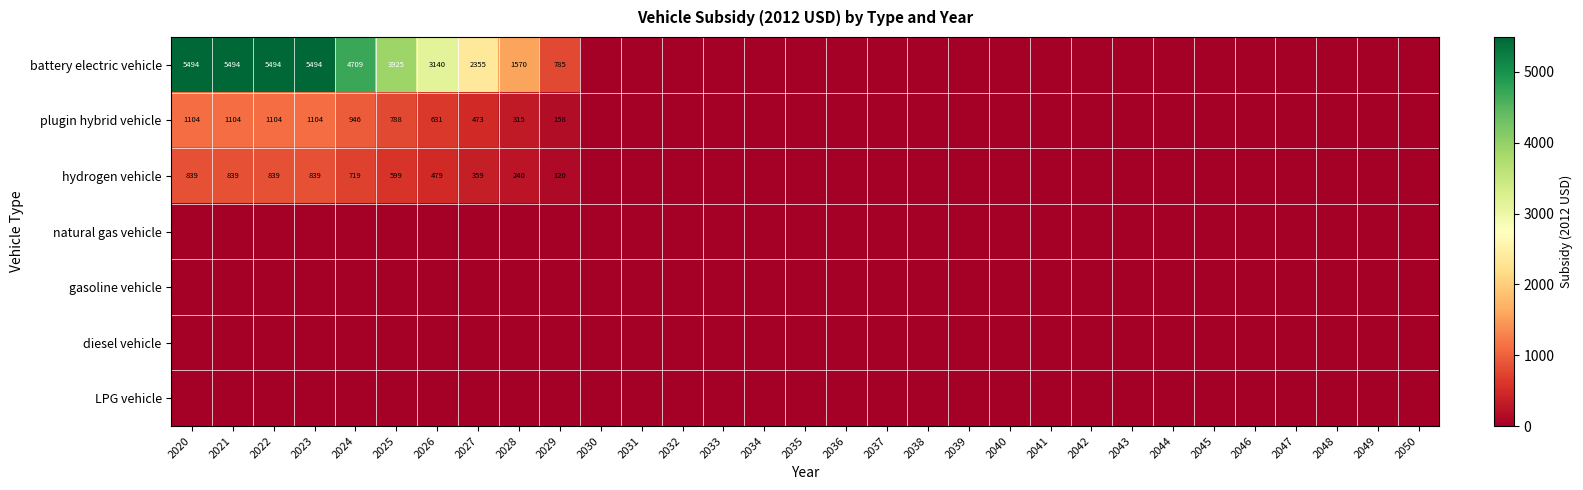

The plugin hybrid vehicle series shows 634.3 at 2048. True or false?

False